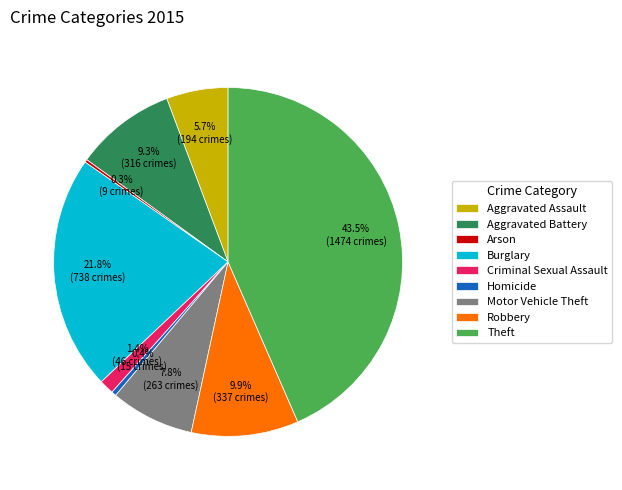

Does Motor Vehicle Theft represent more than half of the total?

No